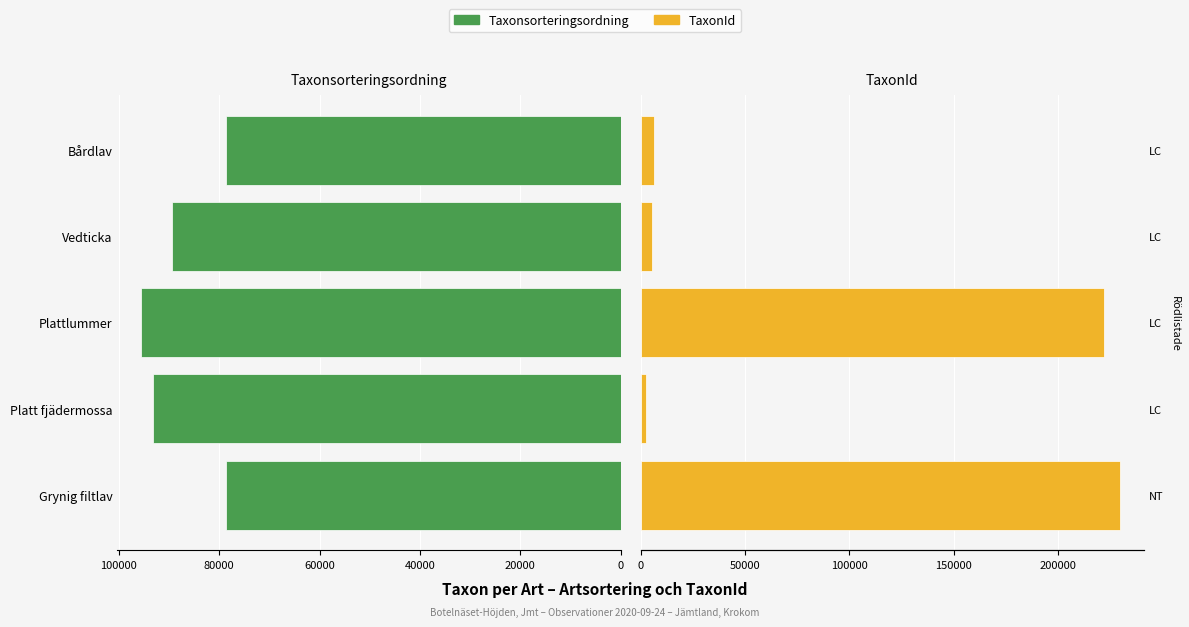

What is the value of the TaxonId bar at the 2nd from the left?

2667